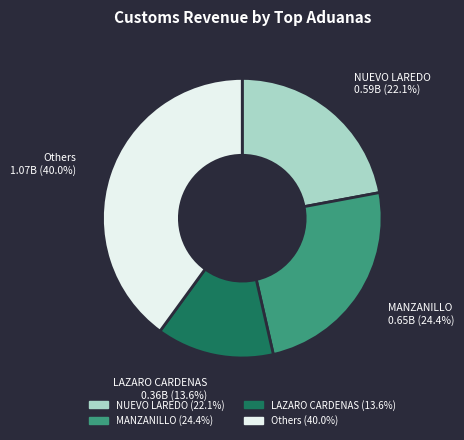

Rank the categories by value from lowest to highest.

LAZARO CARDENAS, NUEVO LAREDO, MANZANILLO, Others